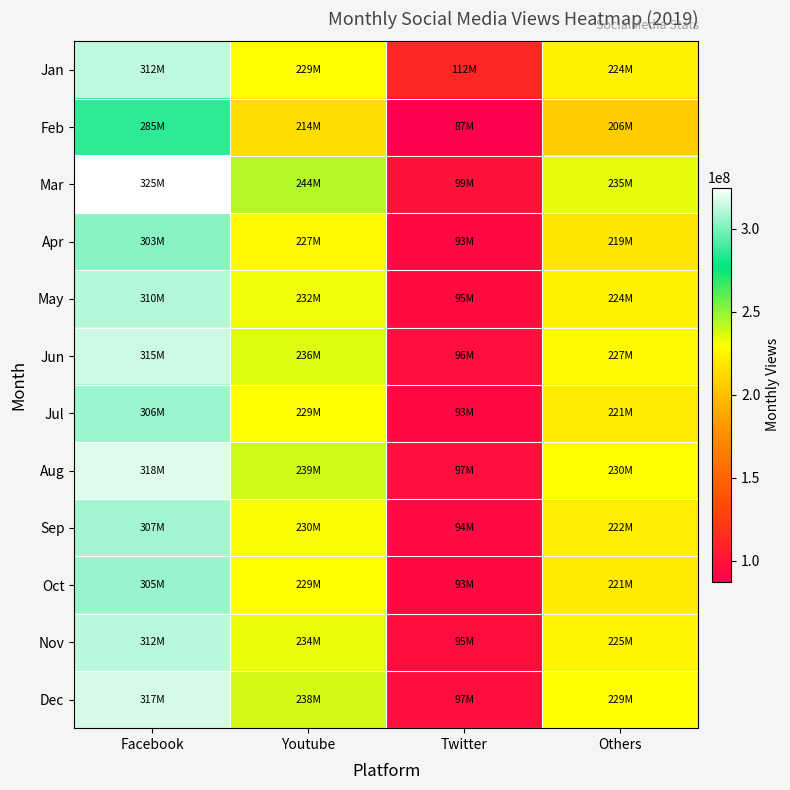

Which series has the widest spread of values?

Mar